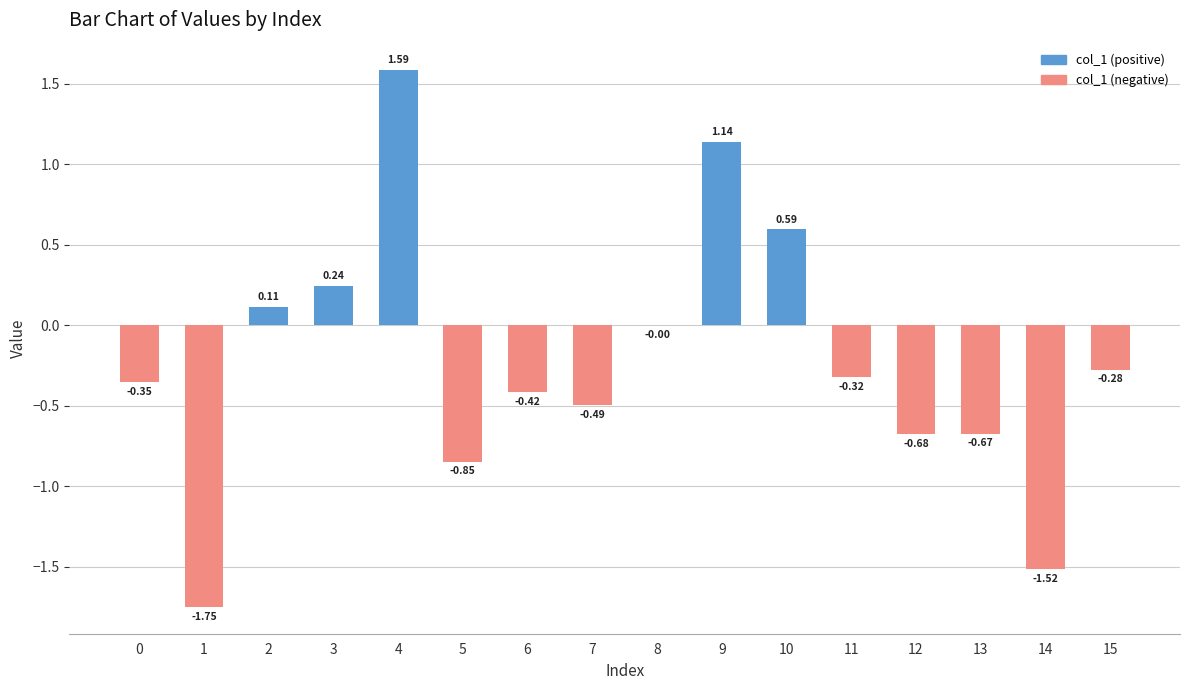

The col_1 (positive) series shows 0.6 at 14. True or false?

False